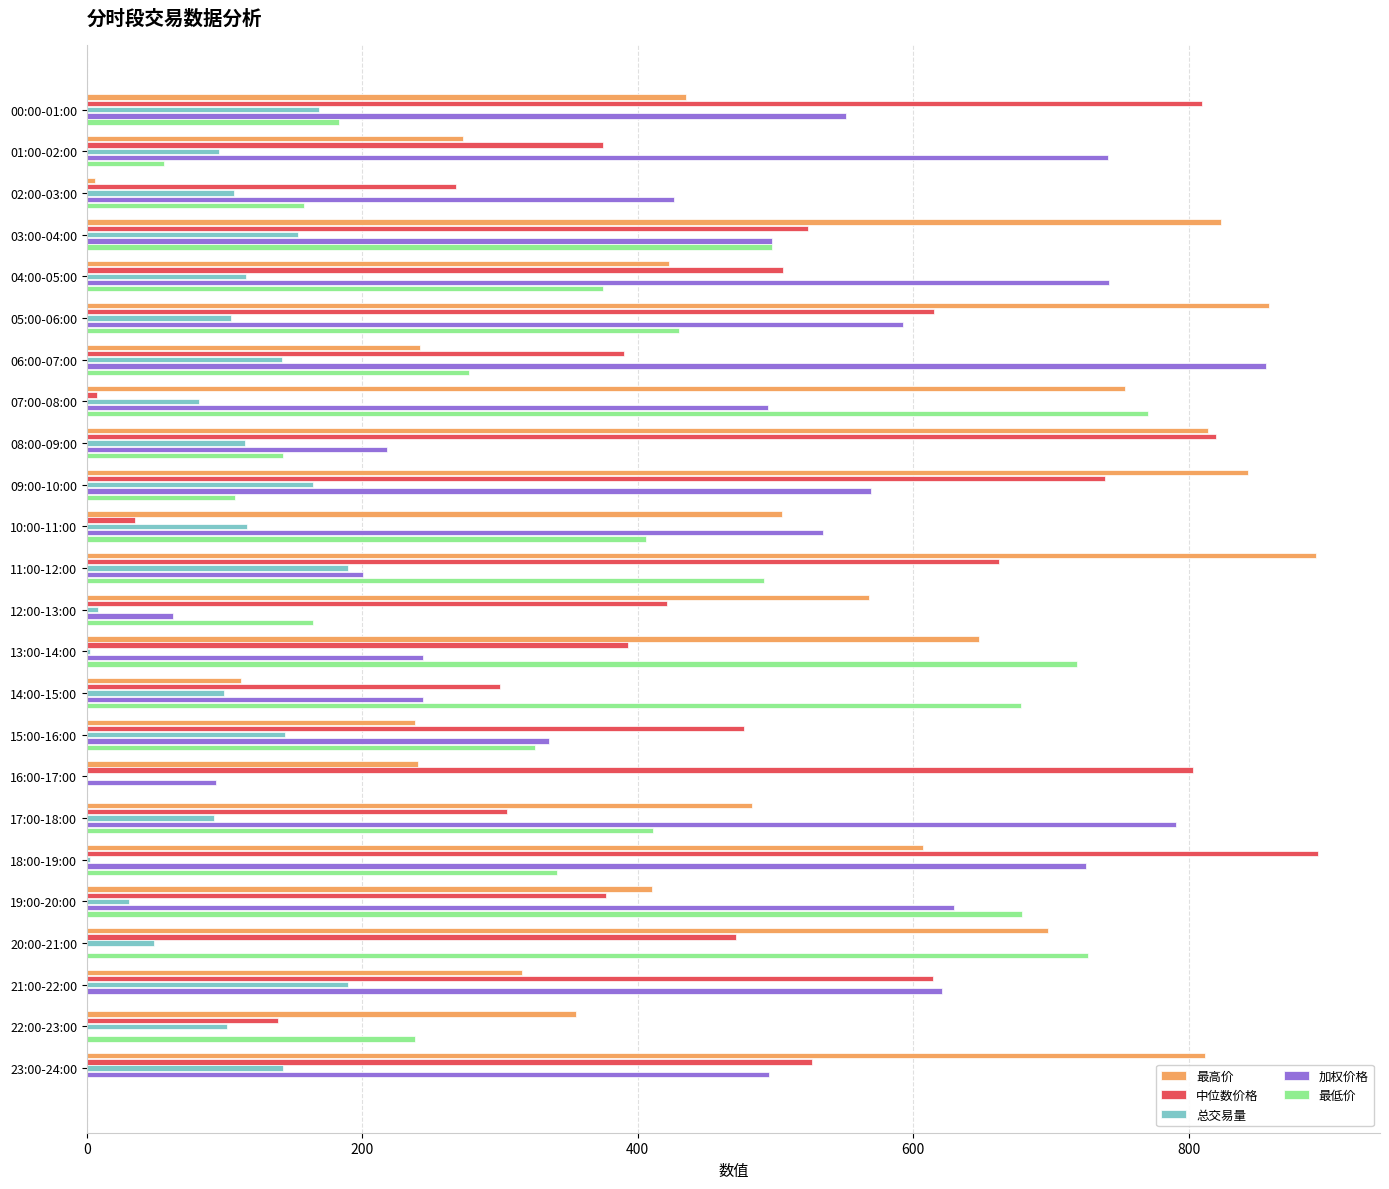

Which series changed the most between 15:00-16:00 and 19:00-20:00?

最低价